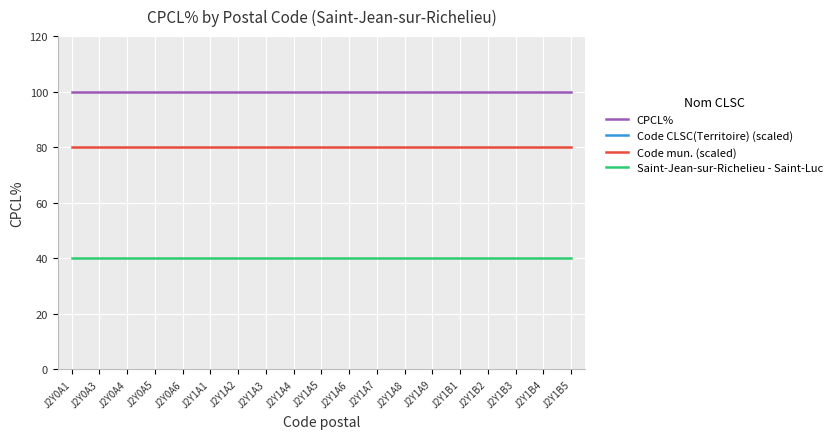

Count the number of data series in this chart.

4